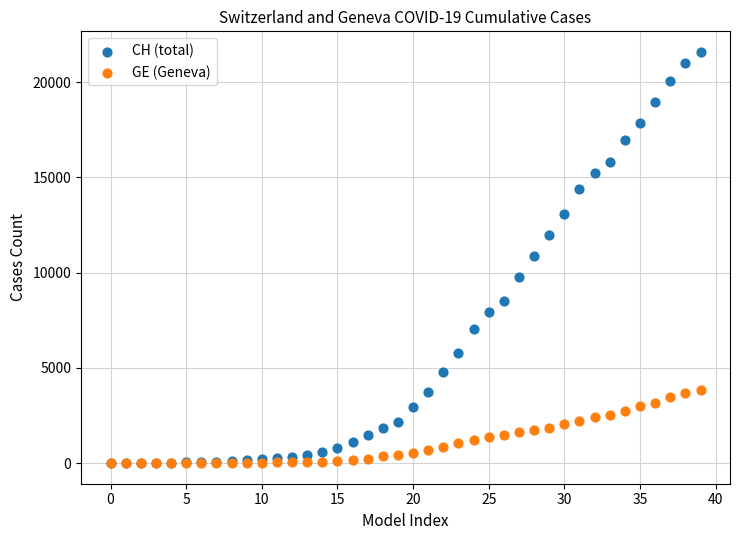

Which series has the widest spread of Y values?

CH (total)